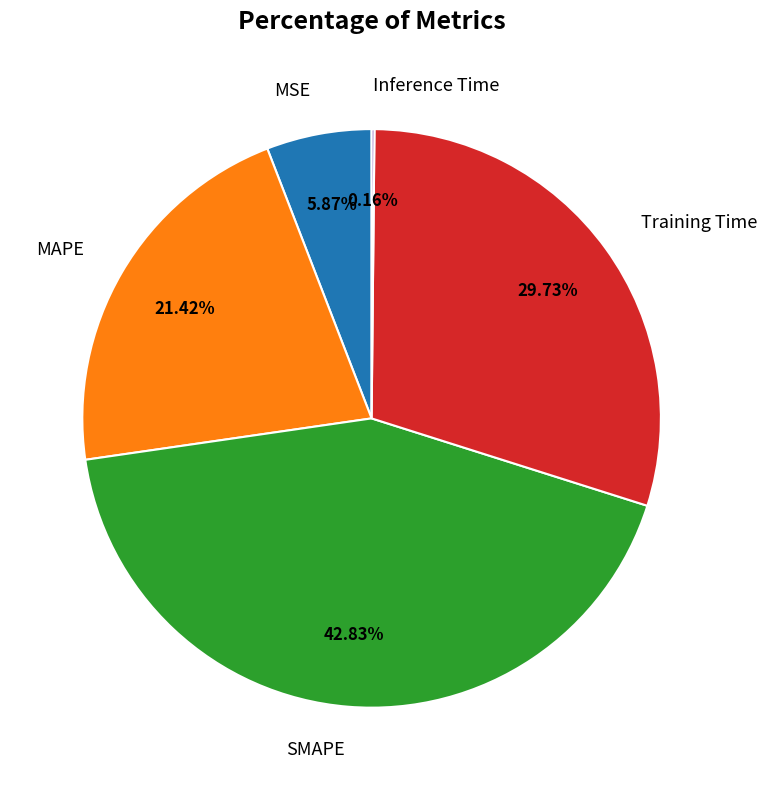

The SMAPE slice represents 43% of the pie. True or false?

True